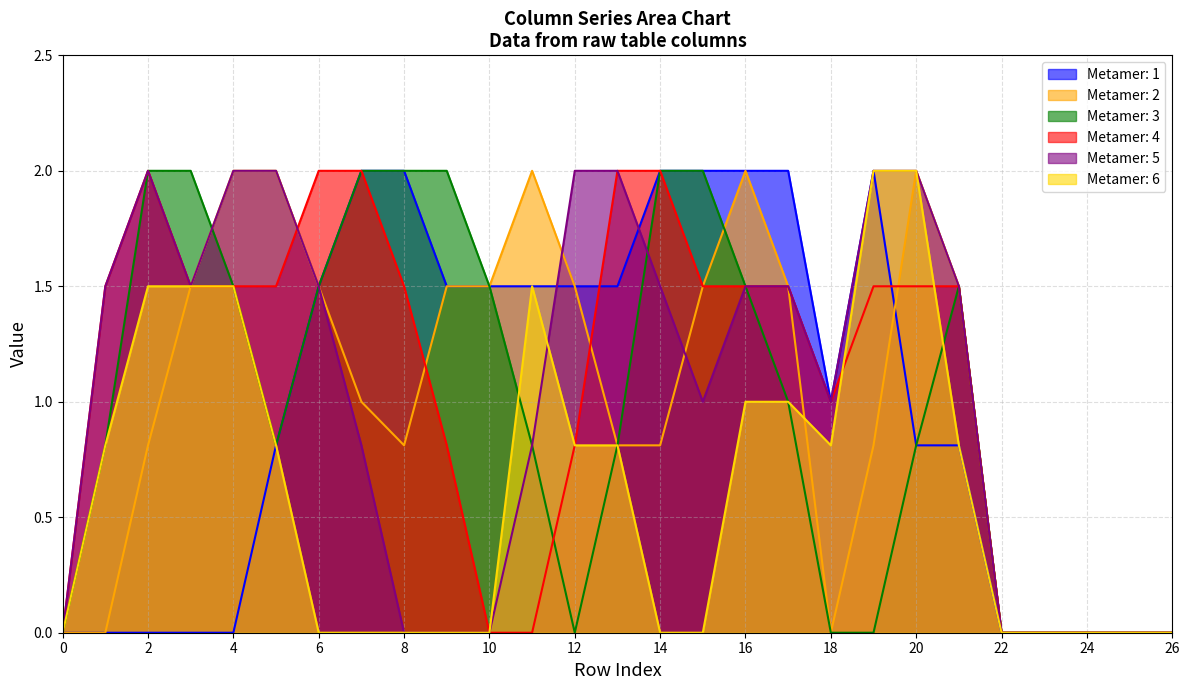

What is the spread (max minus min) of values at 12?

2.0